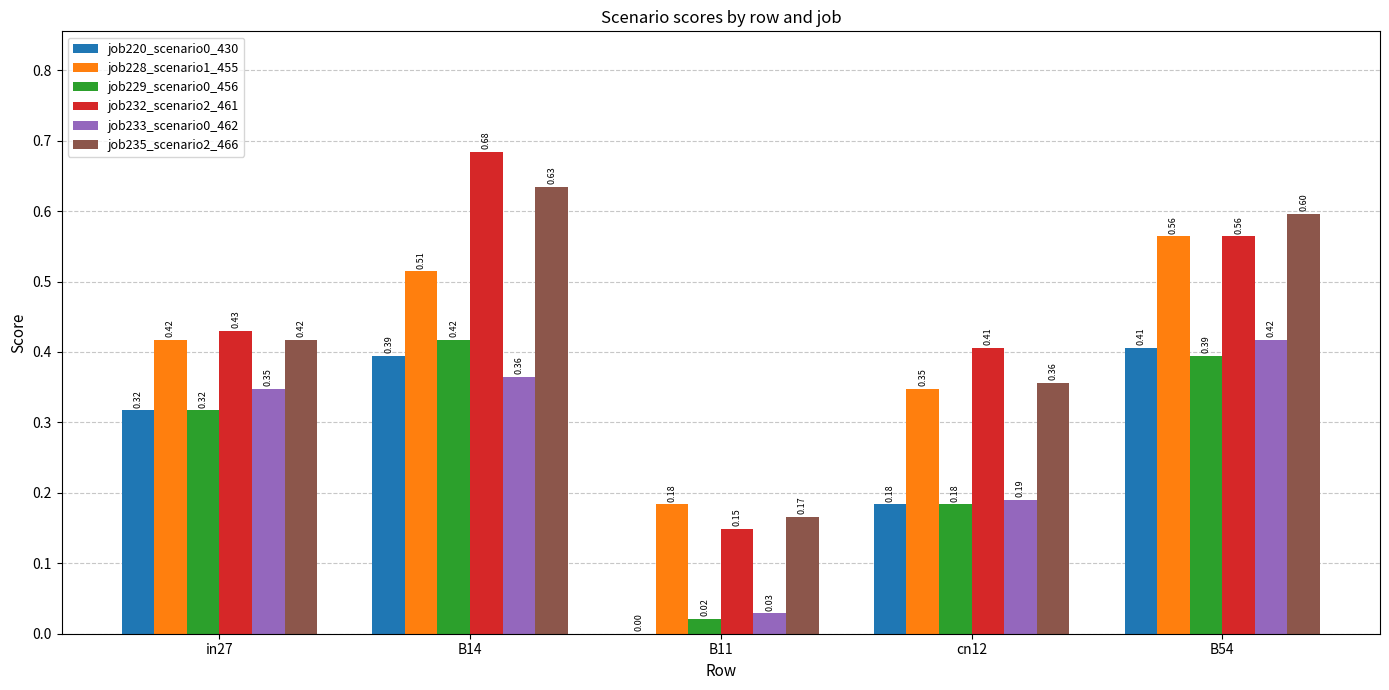

Which series has the widest spread of values?

job232_scenario2_461